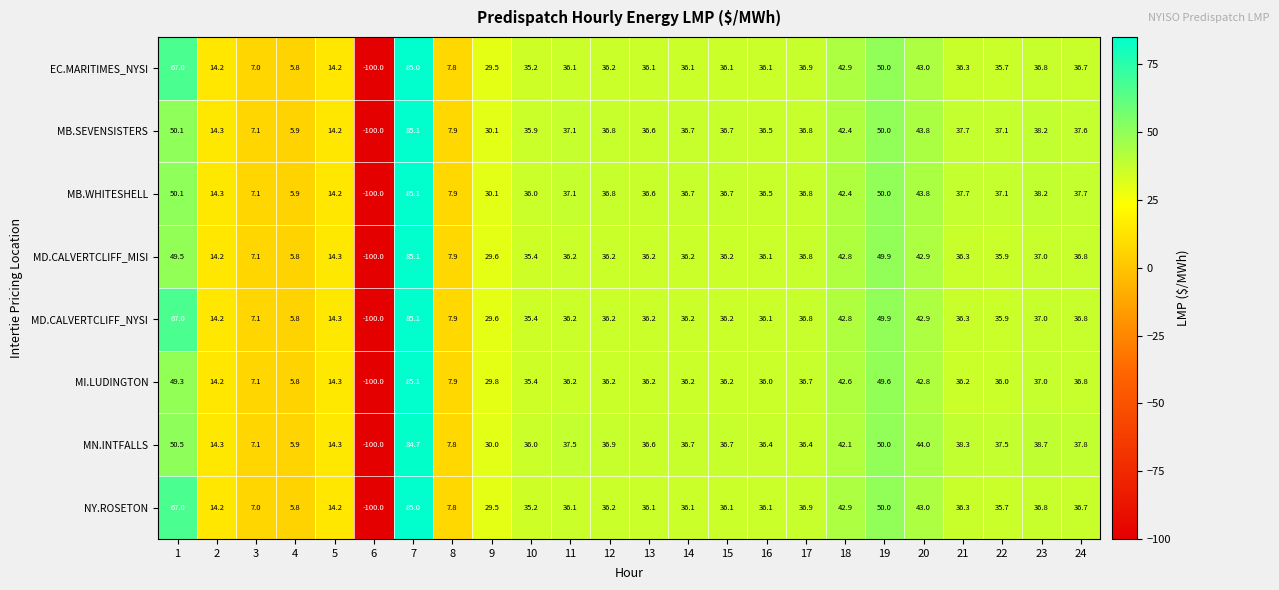

What is the difference between the highest and lowest values at 17?

0.5